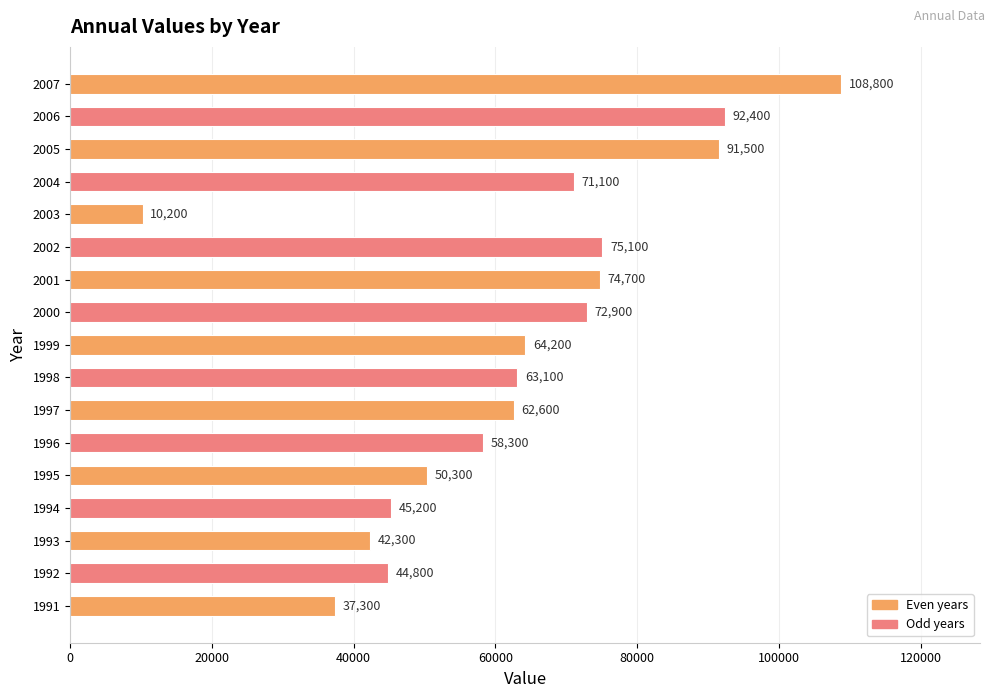

List the labels in order of value, largest first.

2007, 2006, 2005, 2002, 2001, 2000, 2004, 1999, 1998, 1997, 1996, 1995, 1994, 1992, 1993, 1991, 2003